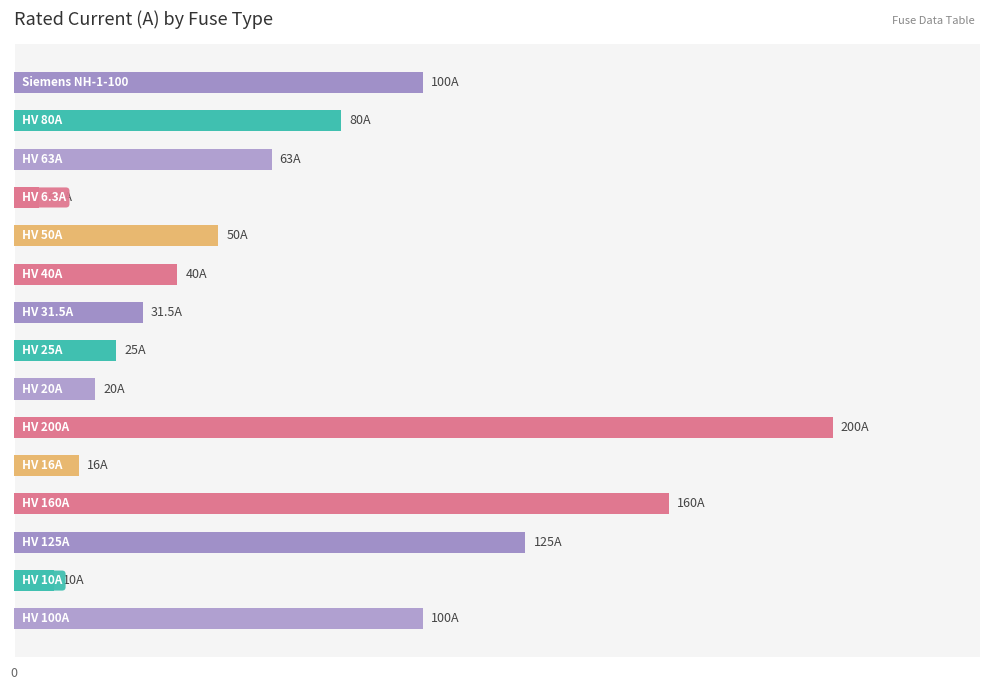

Are the bars horizontal?

Yes